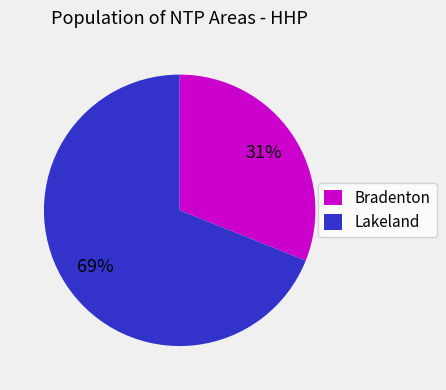

To the nearest percent, what is the difference between the Bradenton and Lakeland slice percentages?

38%